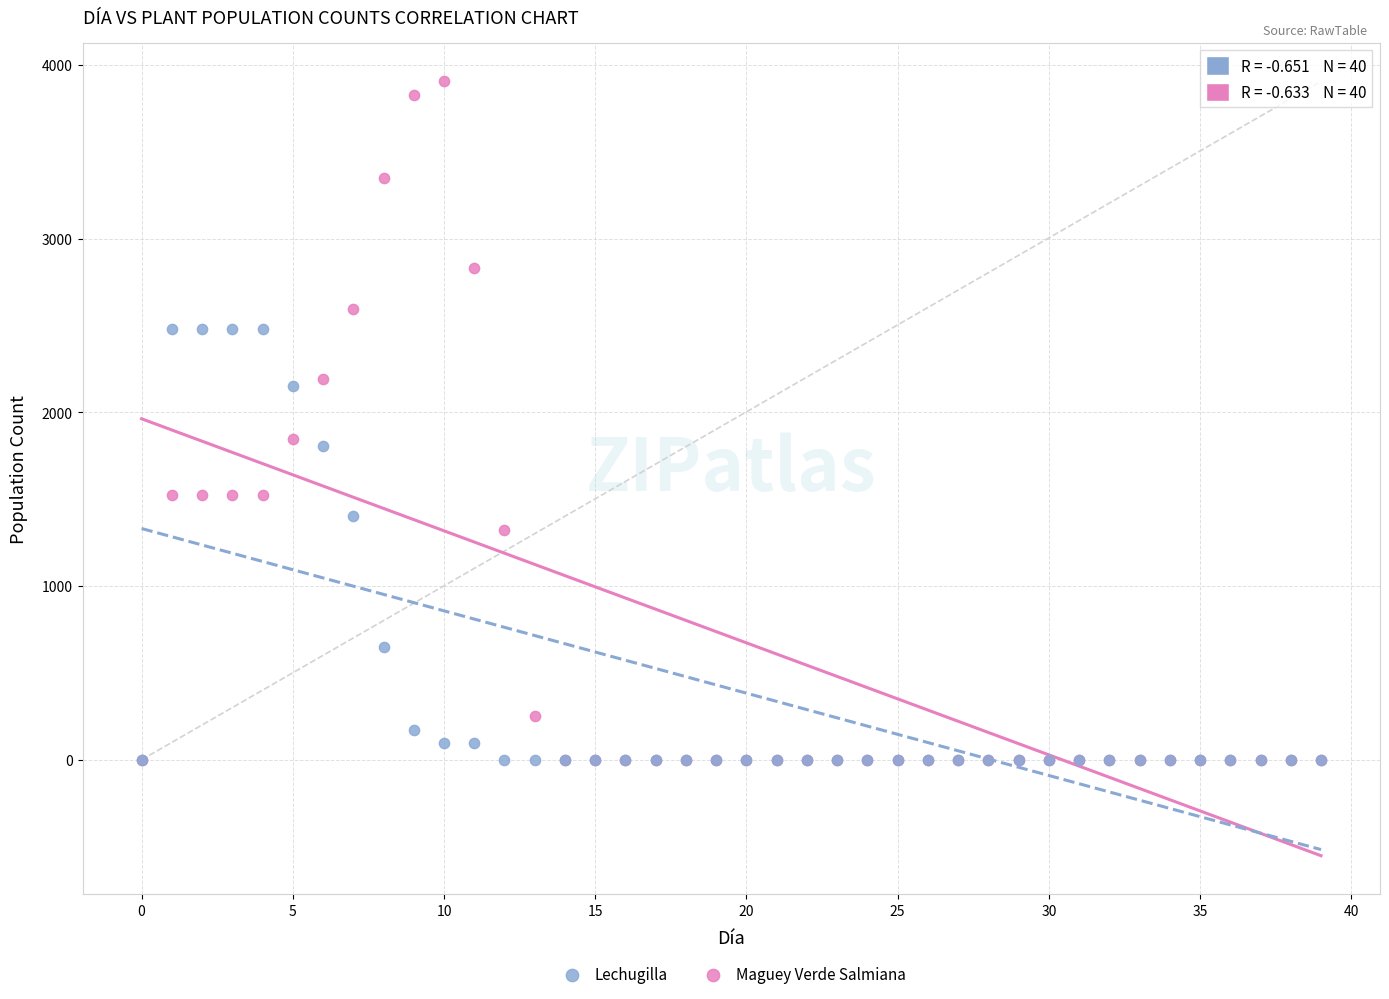

In the Lechugilla series, what Y value is closest to 1239?

1402